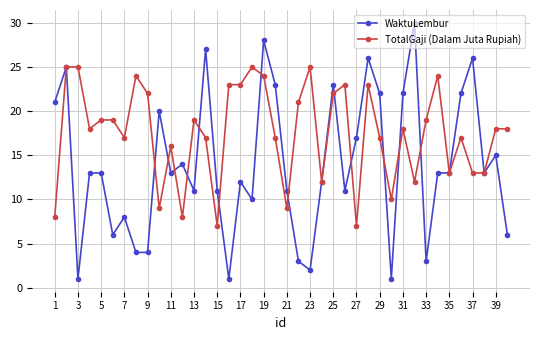

True or false: TotalGaji (Dalam Juta Rupiah) has more than 1 points higher than both neighbors.

True